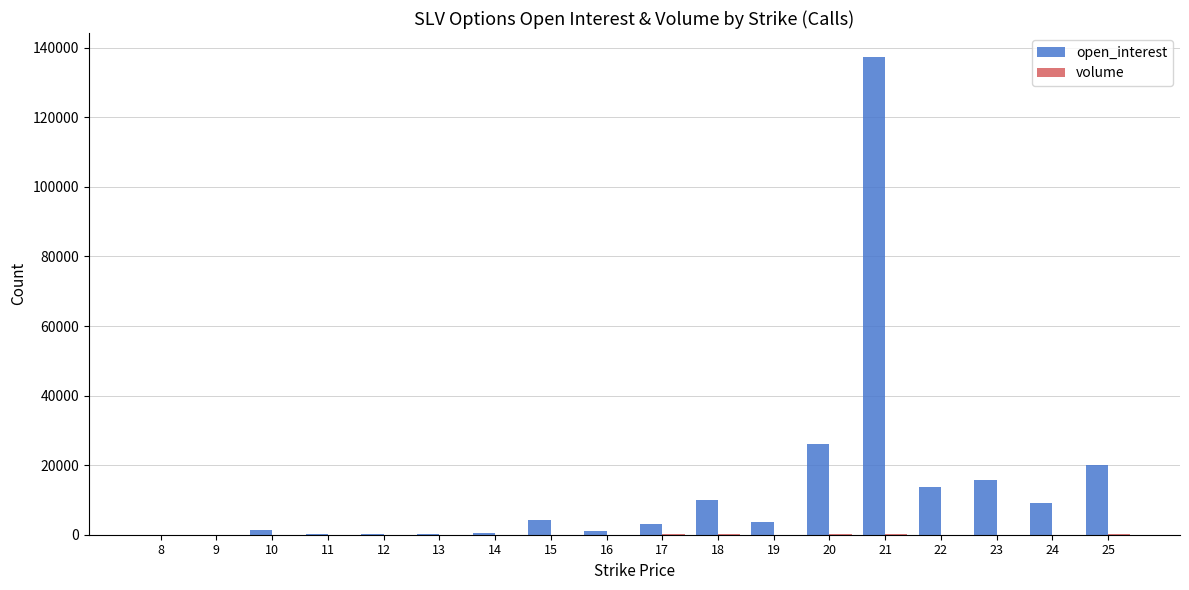

What is the maximum value shown in the chart?

137359